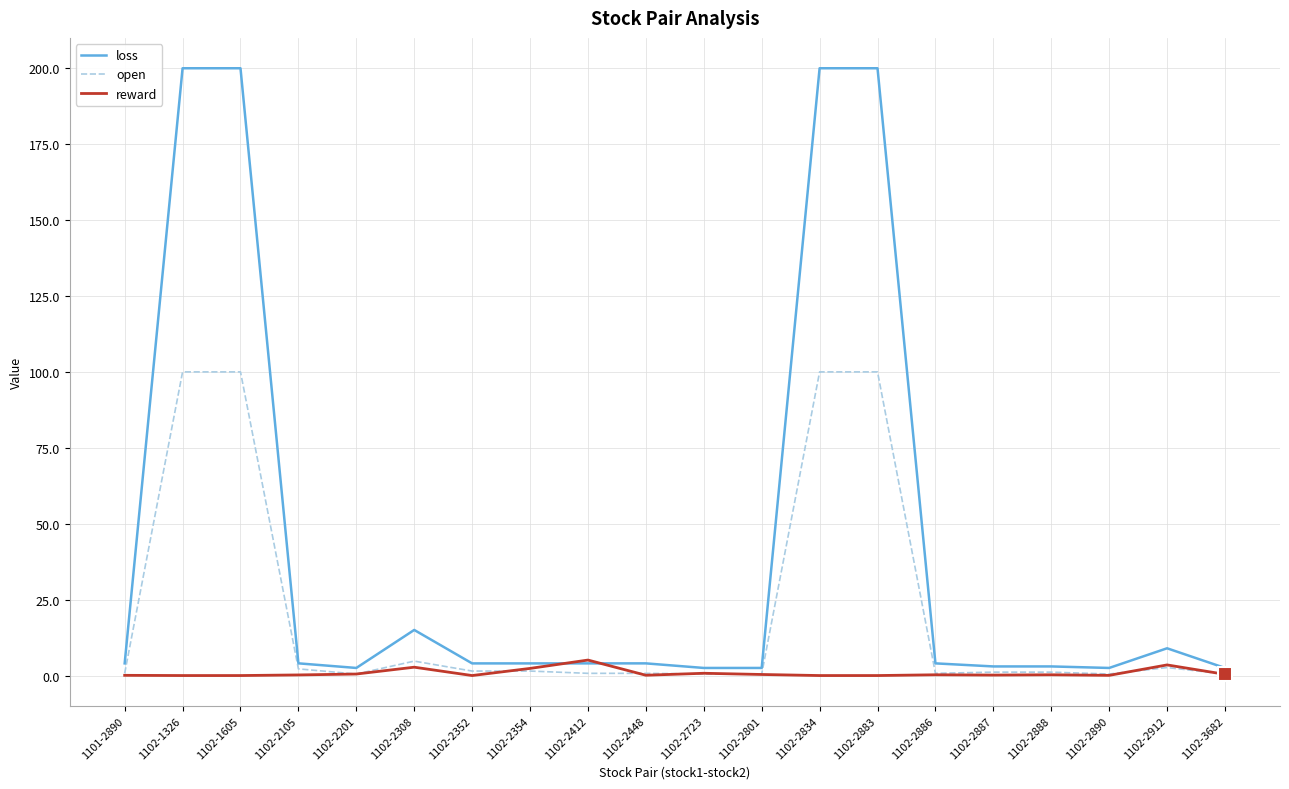

Which series has the largest total across all categories?

loss